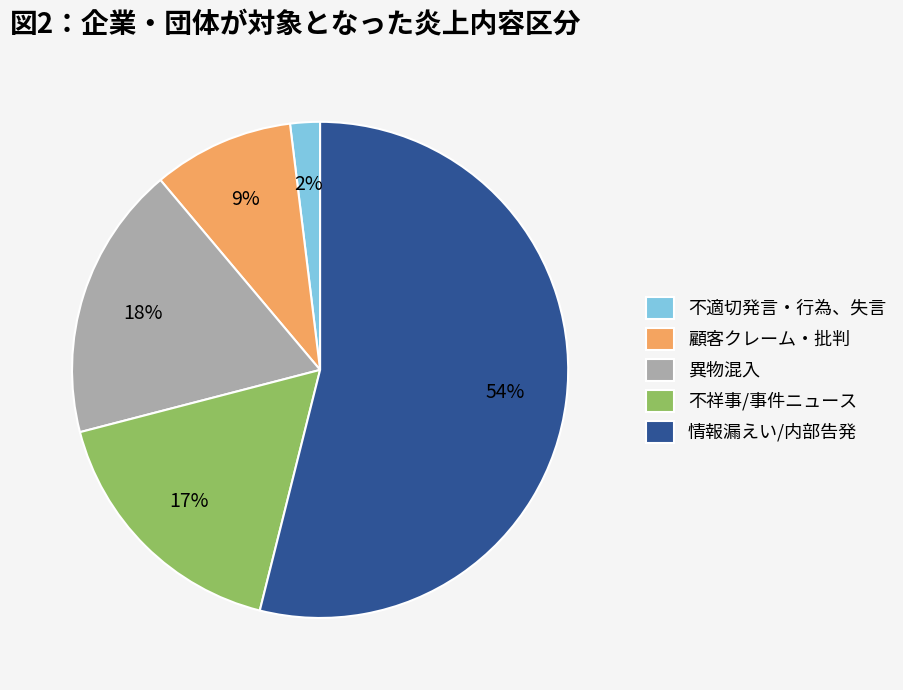

What is the smallest slice in the pie chart?

不適切発言・行為、失言